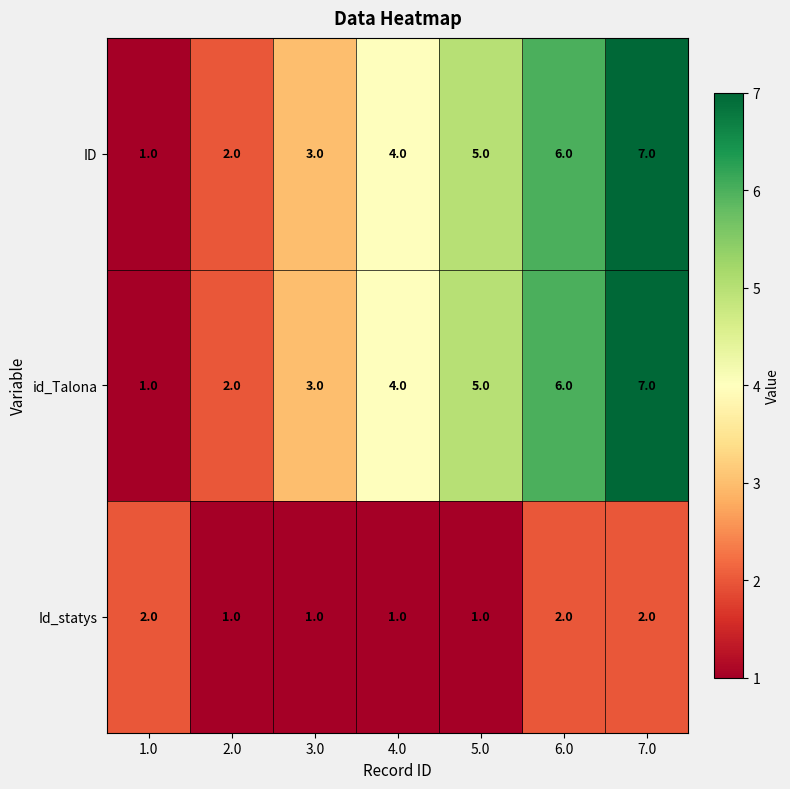

What is the difference between the id_Talona values at 4.0 and 7.0?

3